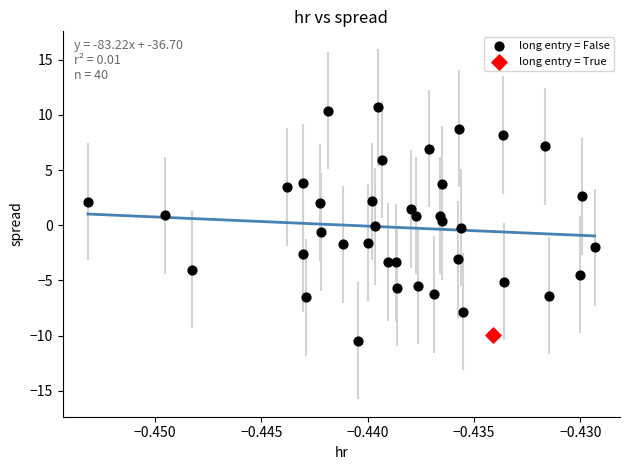

What are all the series names shown in the legend?

long entry = False, long entry = True